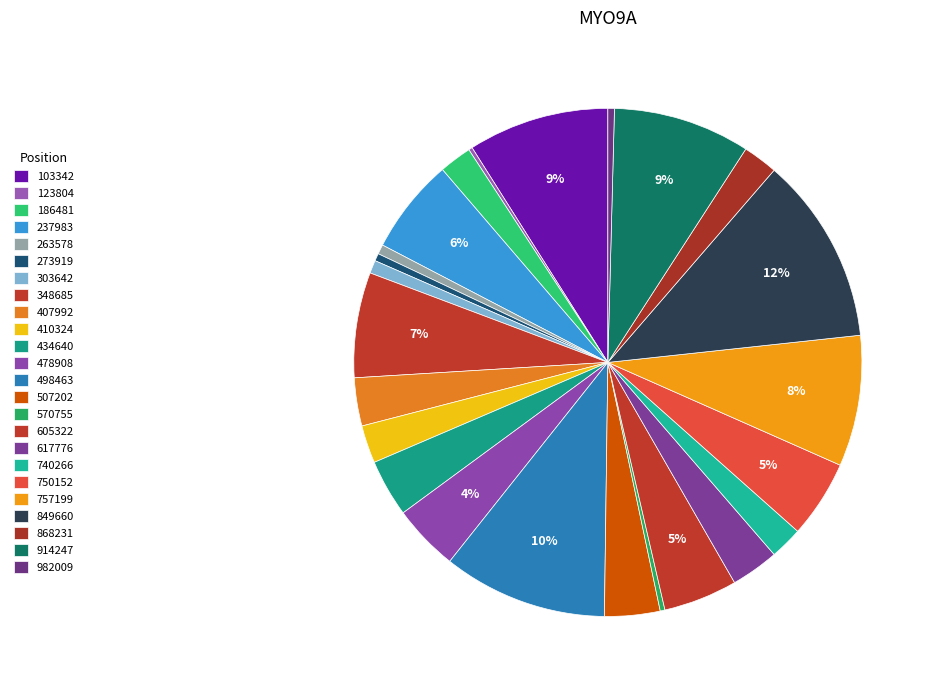

The 407992 slice represents 3% of the pie. True or false?

True